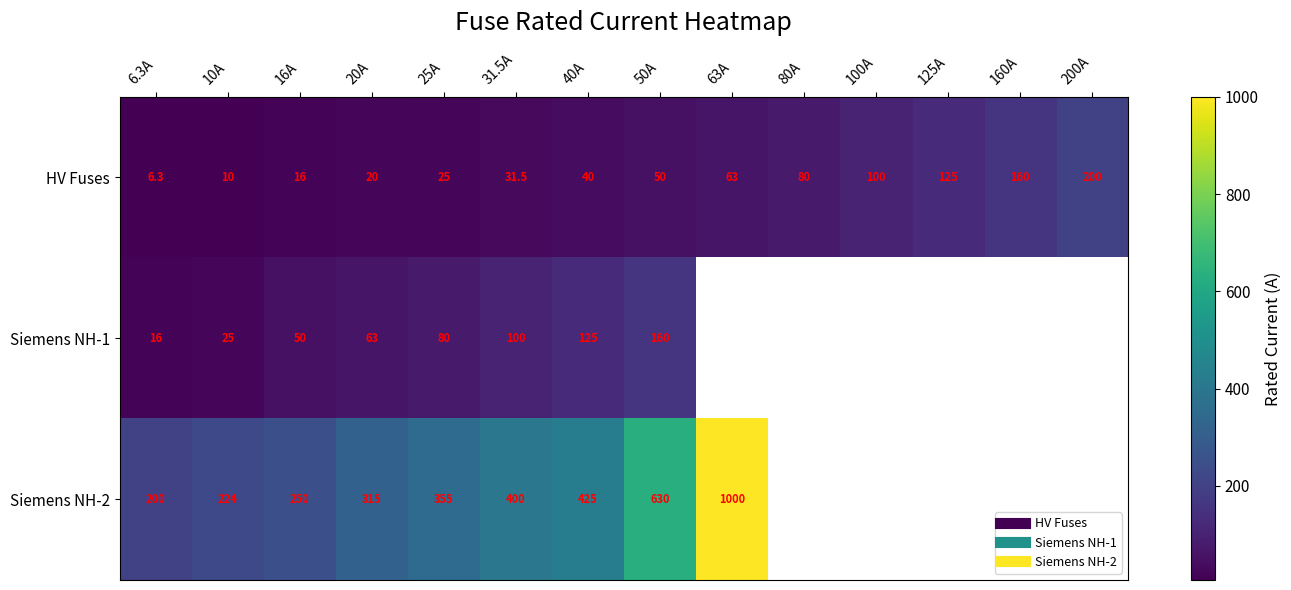

What is the difference between the second highest and minimum values in the HV Fuses series?

153.7